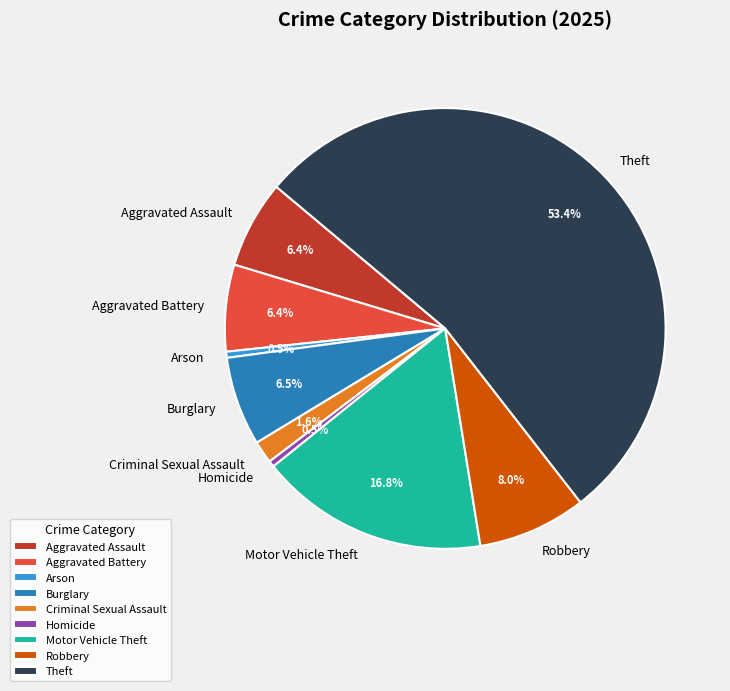

To the nearest percent, what is the combined percentage of Motor Vehicle Theft and Burglary?

23%